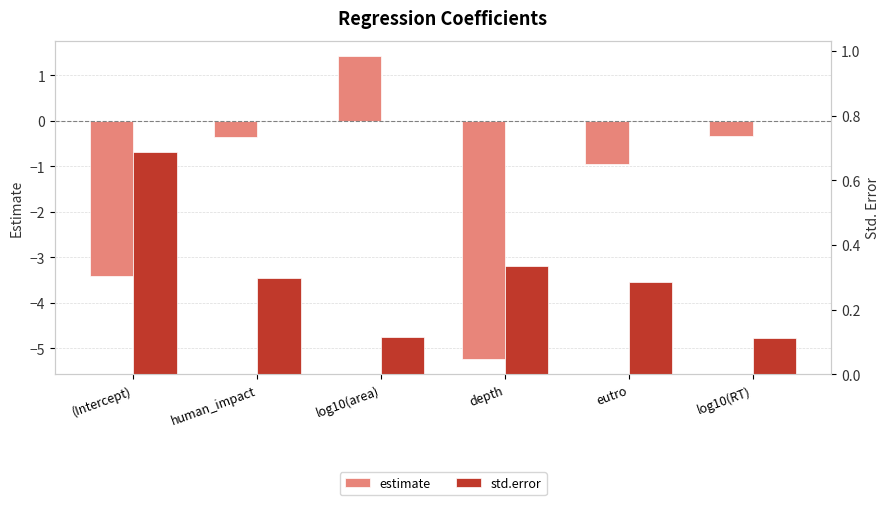

Reading left to right, extract all data points from this chart.

estimate: -3.4	-0.3	1.4	-5.2	-0.9	-0.3
std.error: 0.7	0.3	0.1	0.3	0.3	0.1